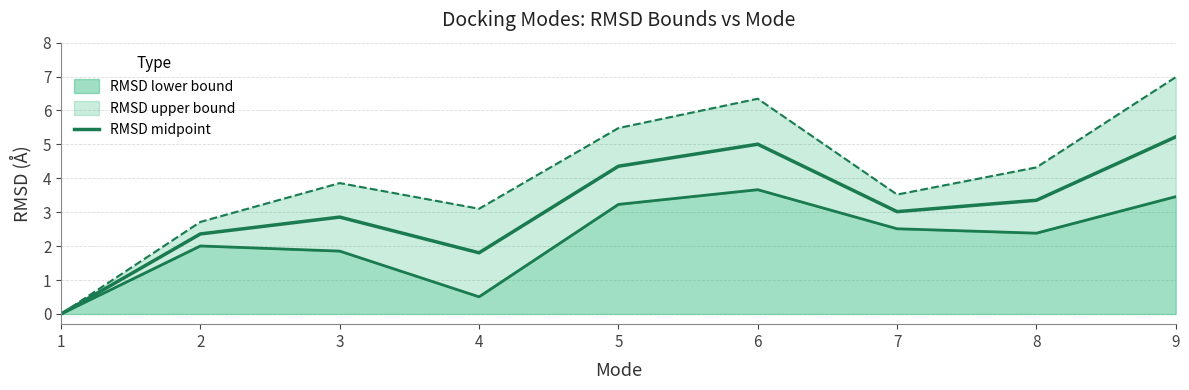

Reading right to left, transcribe all the data shown in this chart.

Lower bound line: 9=3.5	8=2.4	7=2.5	6=3.7	5=3.2	4=0.5	3=1.9	2=2.0	1=0.0
Upper bound line: 9=7.0	8=4.3	7=3.5	6=6.3	5=5.5	4=3.1	3=3.9	2=2.7	1=0.0
RMSD midpoint: 9=5.2	8=3.4	7=3.0	6=5.0	5=4.4	4=1.8	3=2.9	2=2.4	1=0.0